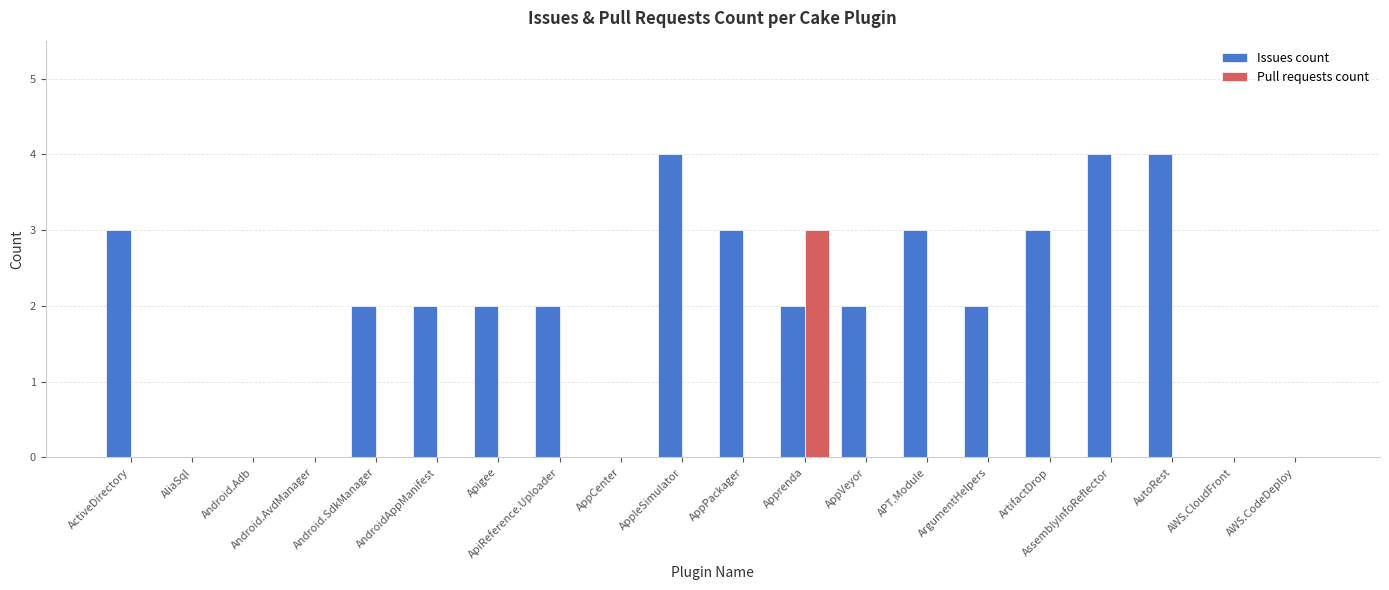

How many distinct data groups are displayed?

2